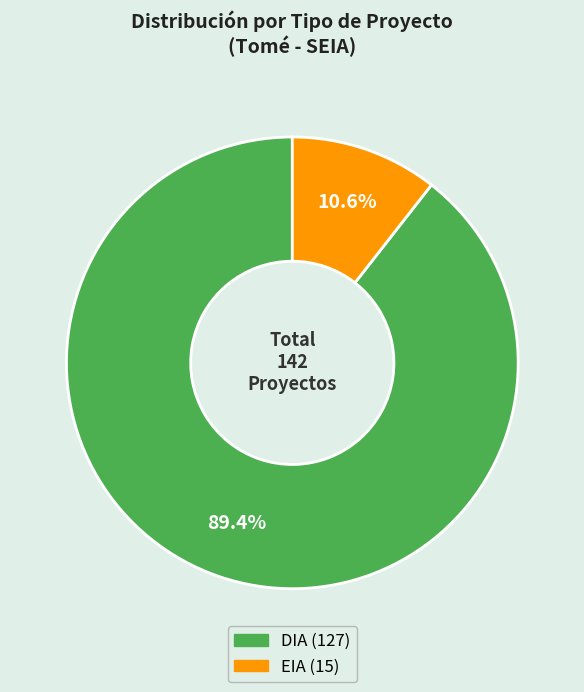

The DIA slice represents 89% of the pie. True or false?

True